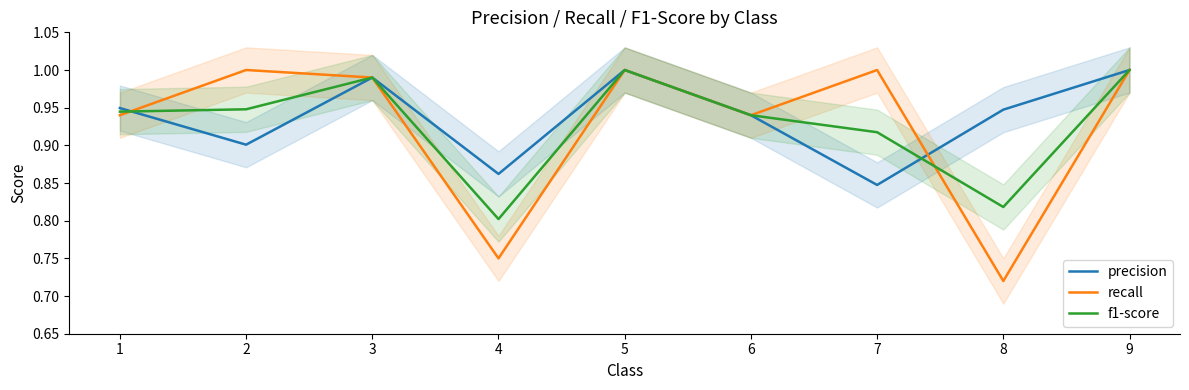

List the labels in order of f1-score value, largest first.

5, 9, 3, 2, 1, 6, 7, 8, 4